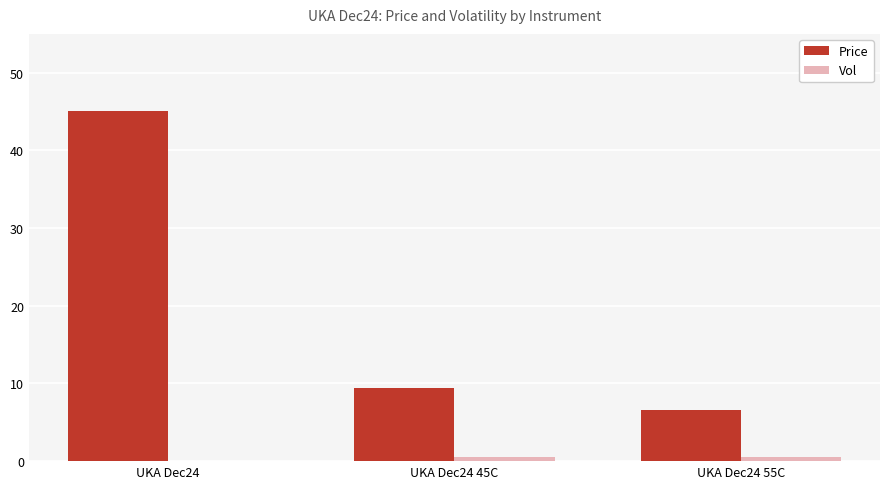

What is the average value of the Price series?

20.3